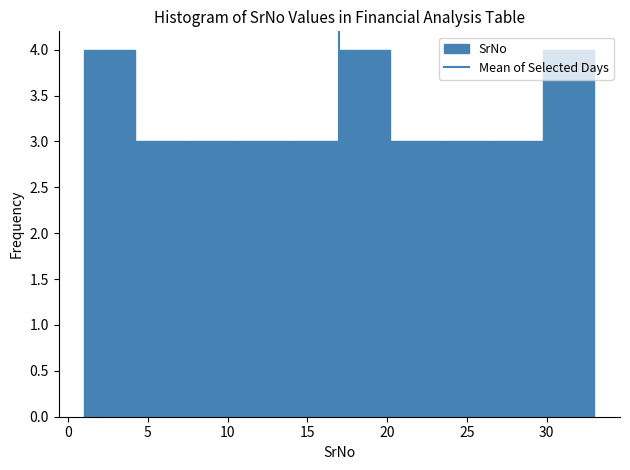

Reading left to right, list every bar in this chart as the range it spans on the x-axis followed by its height. Neither the bar edges nor the heights are printed on the chart, so give them approximately, as read against the axes.

1.0 to 4.2: 4
4.2 to 7.4: 3
7.4 to 10.6: 3
10.6 to 13.8: 3
13.8 to 17.0: 3
17.0 to 20.2: 4
20.2 to 23.4: 3
23.4 to 26.6: 3
26.6 to 29.8: 3
29.8 to 33.0: 4